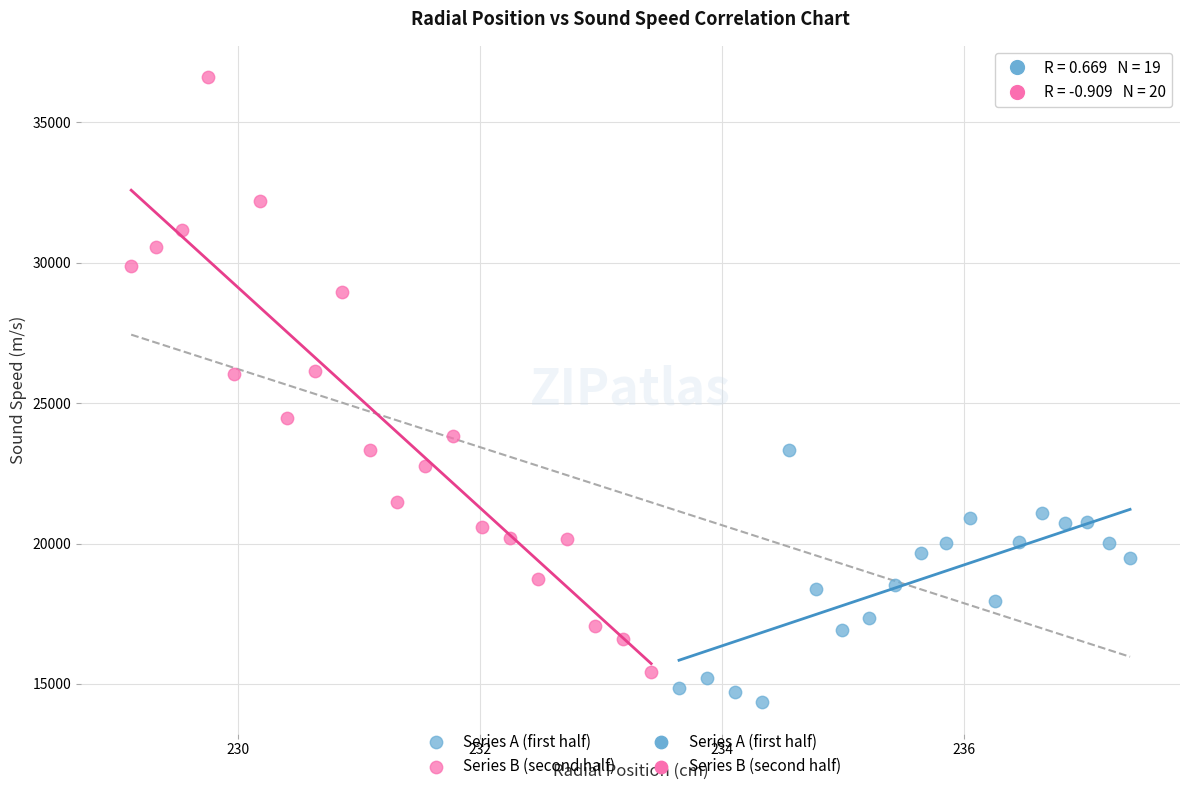

Which series has the largest Y range (max minus min)?

Series B (second half)